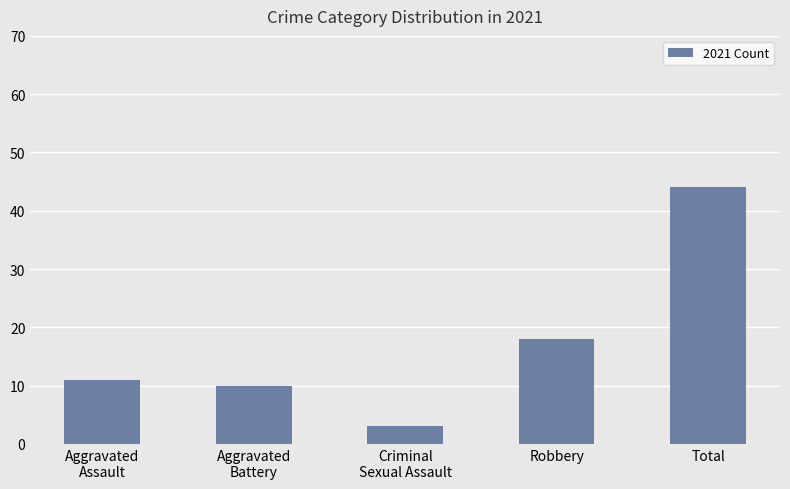

List the labels in order of value, smallest first.

Criminal
Sexual Assault, Aggravated
Battery, Aggravated
Assault, Robbery, Total